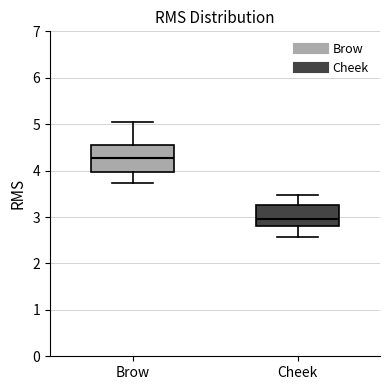

Reading left to right, read every box against the y-axis: the position of its median line, the range the box covers, and the ends of its whiskers. The values are not printed on the chart, so give them approximately, as read against the axis.

Brow: median 4.3, box 4.0 to 4.6, whiskers 3.7 to 5.0
Cheek: median 3.0, box 2.8 to 3.3, whiskers 2.6 to 3.5